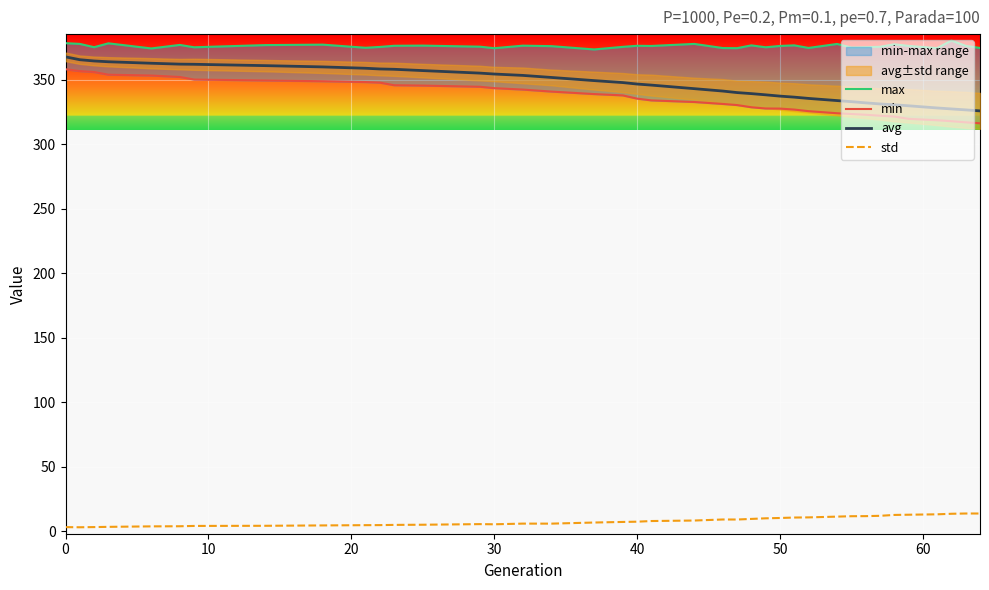

True or false: std and min intersect in this chart.

False